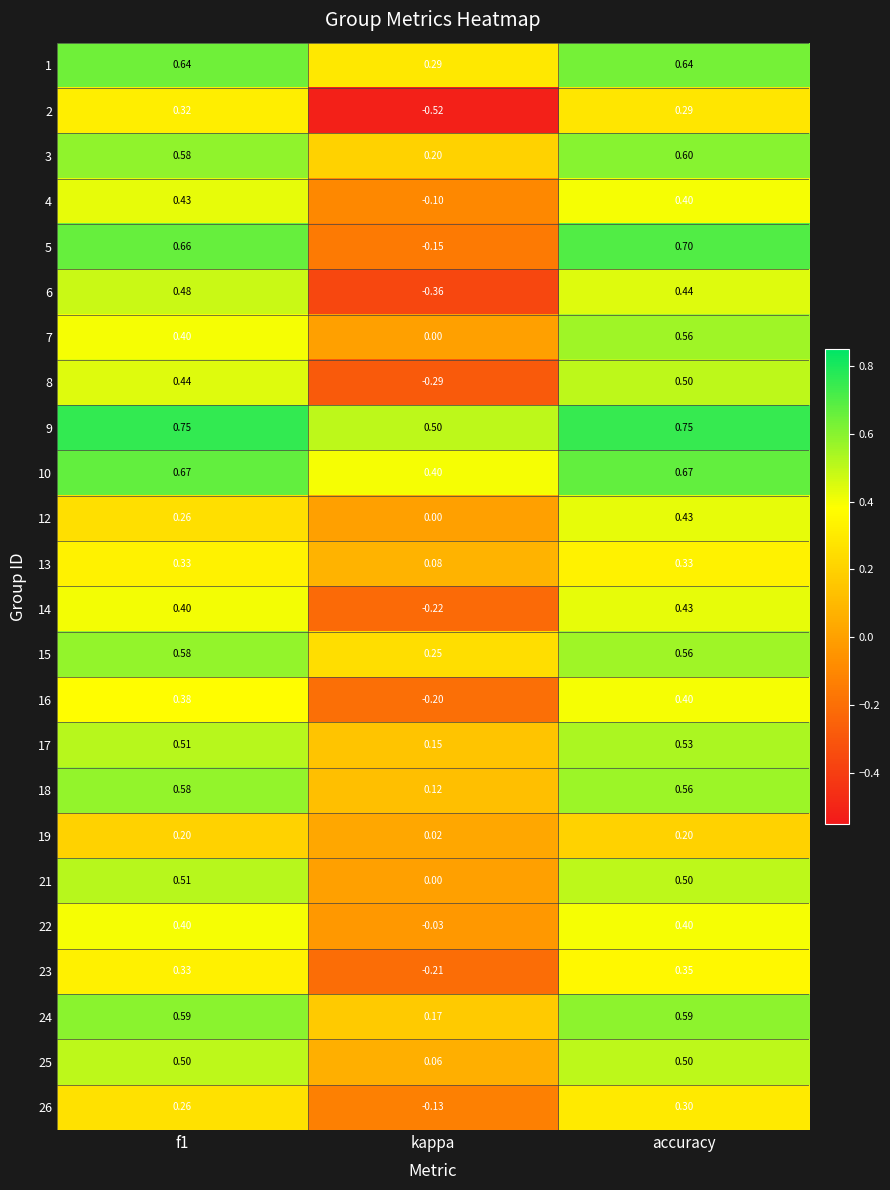

Which label corresponds to the smallest value in the chart?

kappa